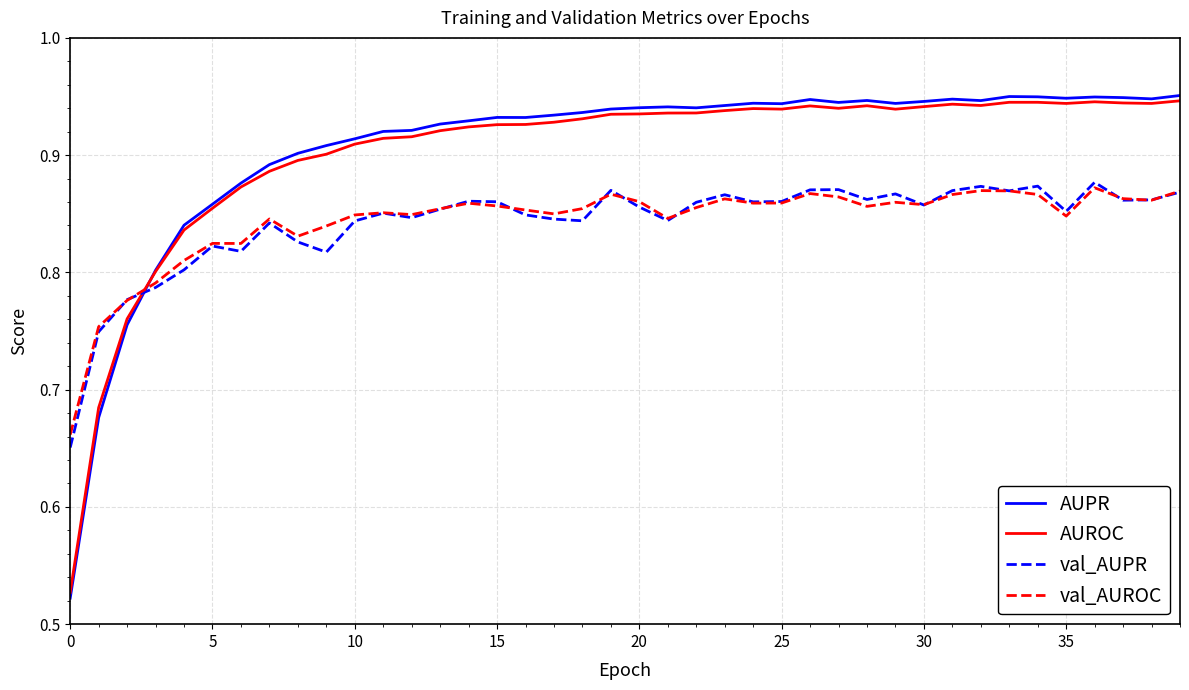

How many times do val_AUPR and AUPR cross each other?

1